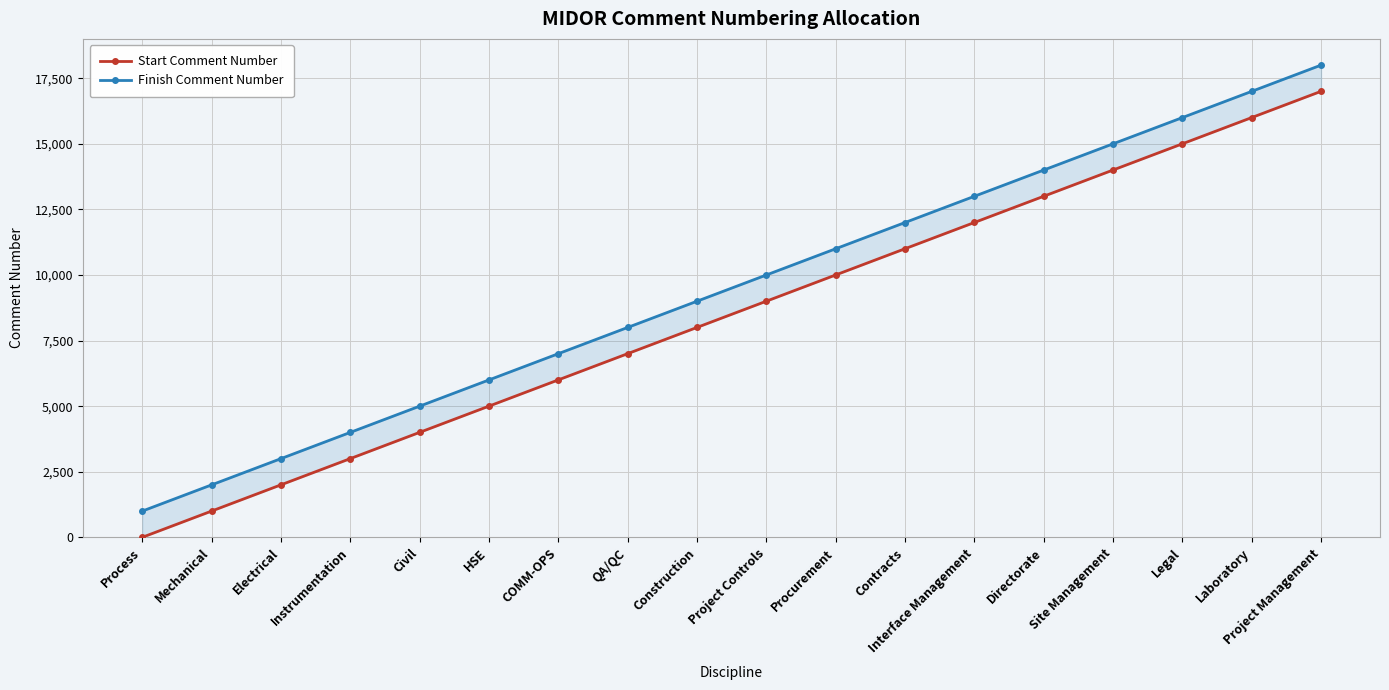

Rank the categories by Start Comment Number value from highest to lowest.

Project Management, Laboratory, Legal, Site Management, Directorate, Interface Management, Contracts, Procurement, Project Controls, Construction, QA/QC, COMM-OPS, HSE, Civil, Instrumentation, Electrical, Mechanical, Process